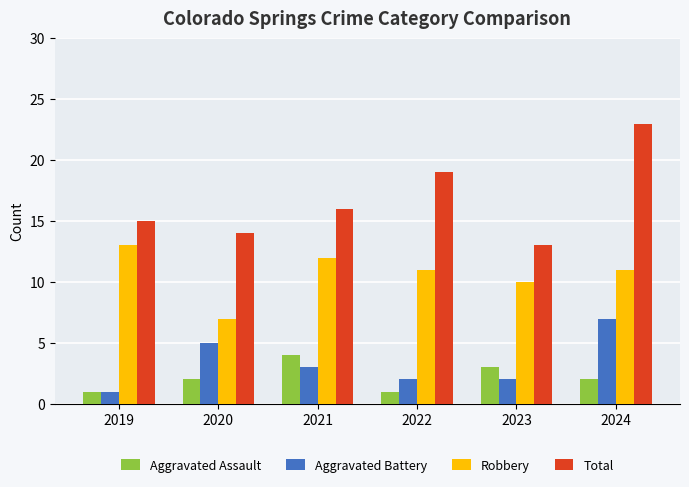

At which label does Robbery reach its minimum?

2020